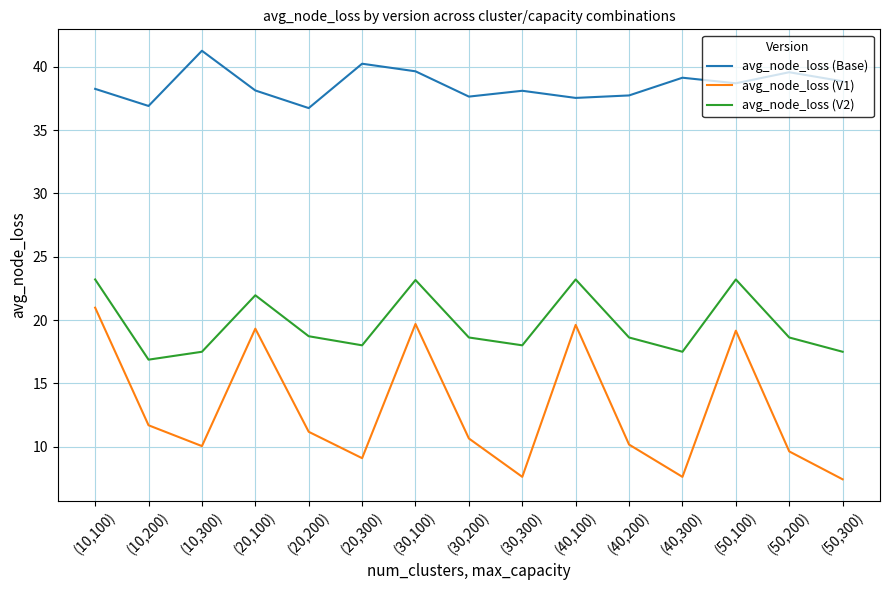

What is the total value across all series at (50,200)?

67.8